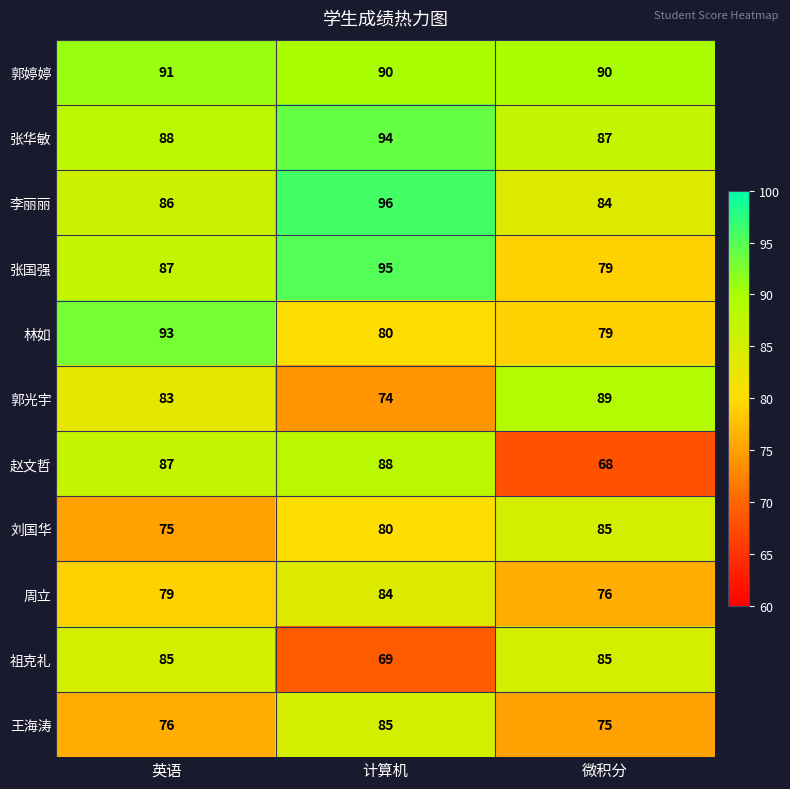

Count the number of data series in this chart.

11